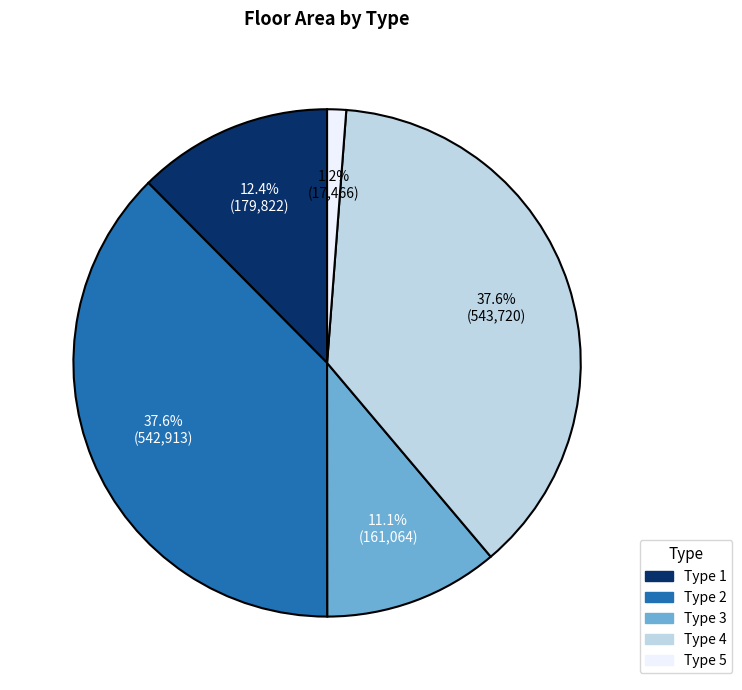

Is there any slice that represents more than half of the pie?

No